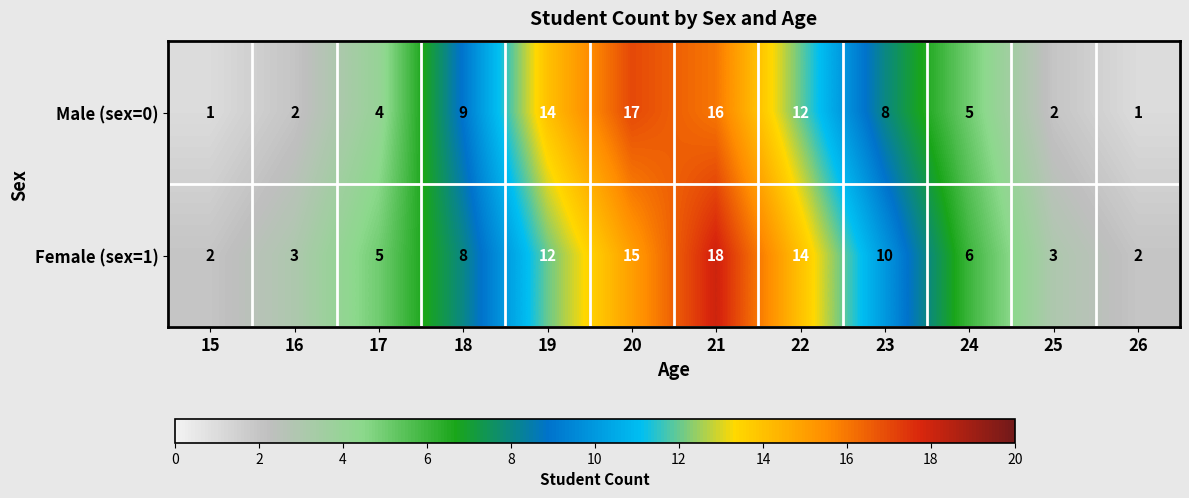

How many distinct data groups are displayed?

2